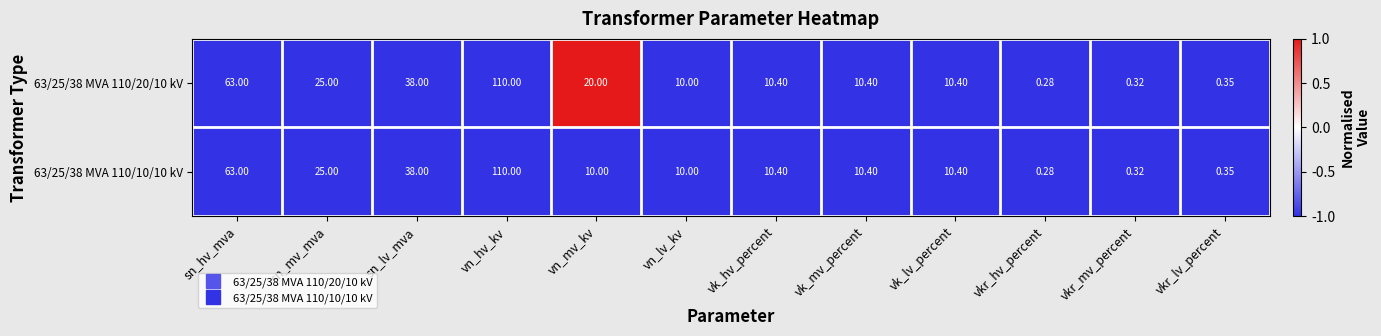

Where is 63/25/38 MVA 110/20/10 kV nearest to the value 55?

sn_hv_mva